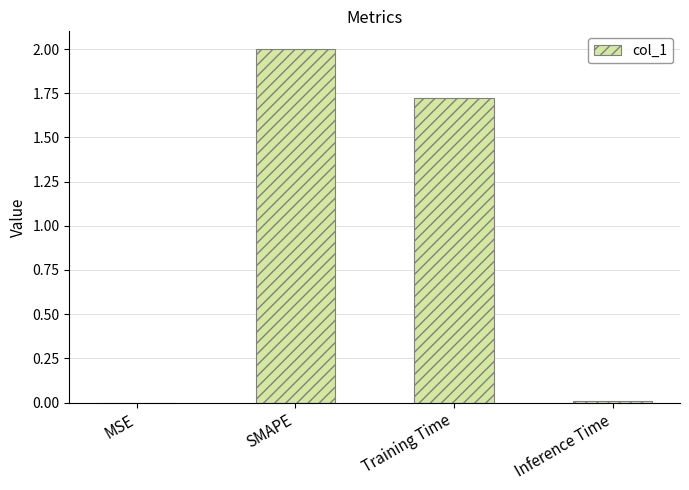

At which label is the value closest to 1?

Training Time